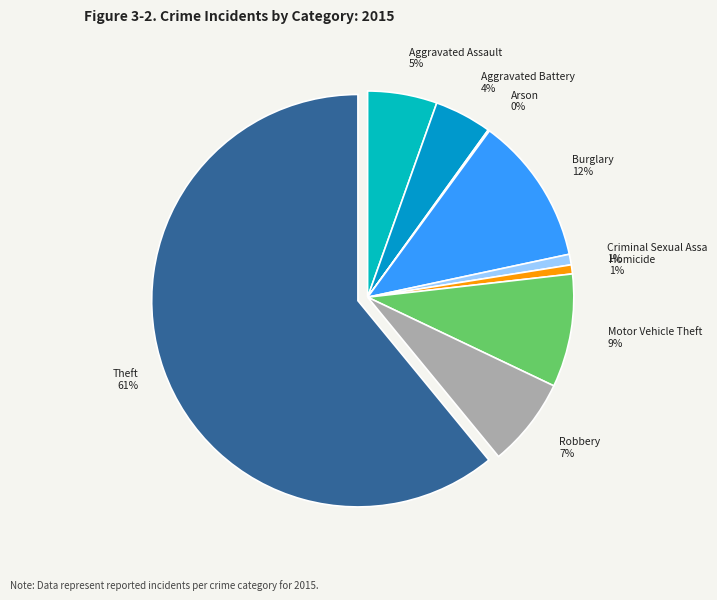

Is there any slice that represents more than half of the pie?

Yes